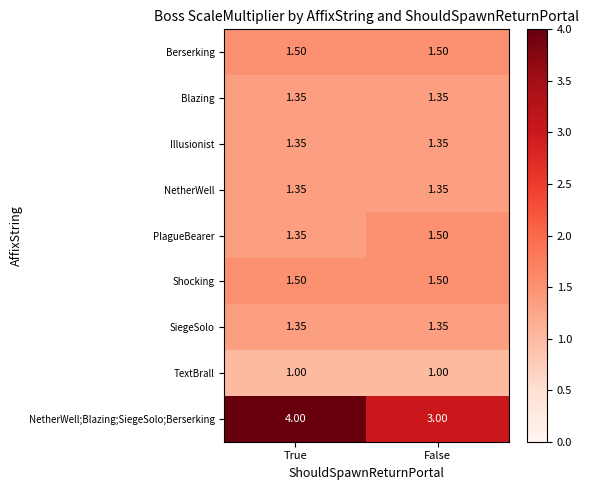

What is the spread (max minus min) of values at True?

3.0